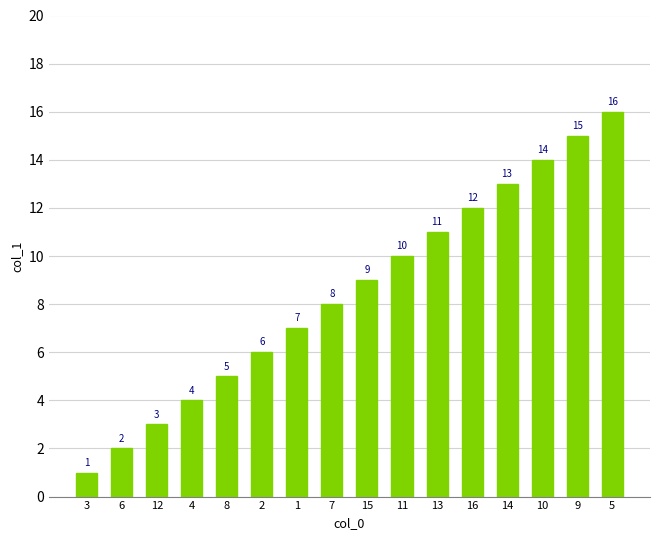

How many values are below 9?

8